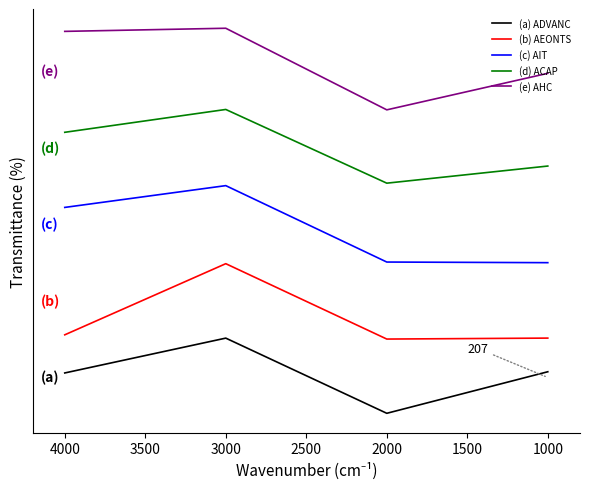

How many interior local peaks does the (c) AIT series have?

1